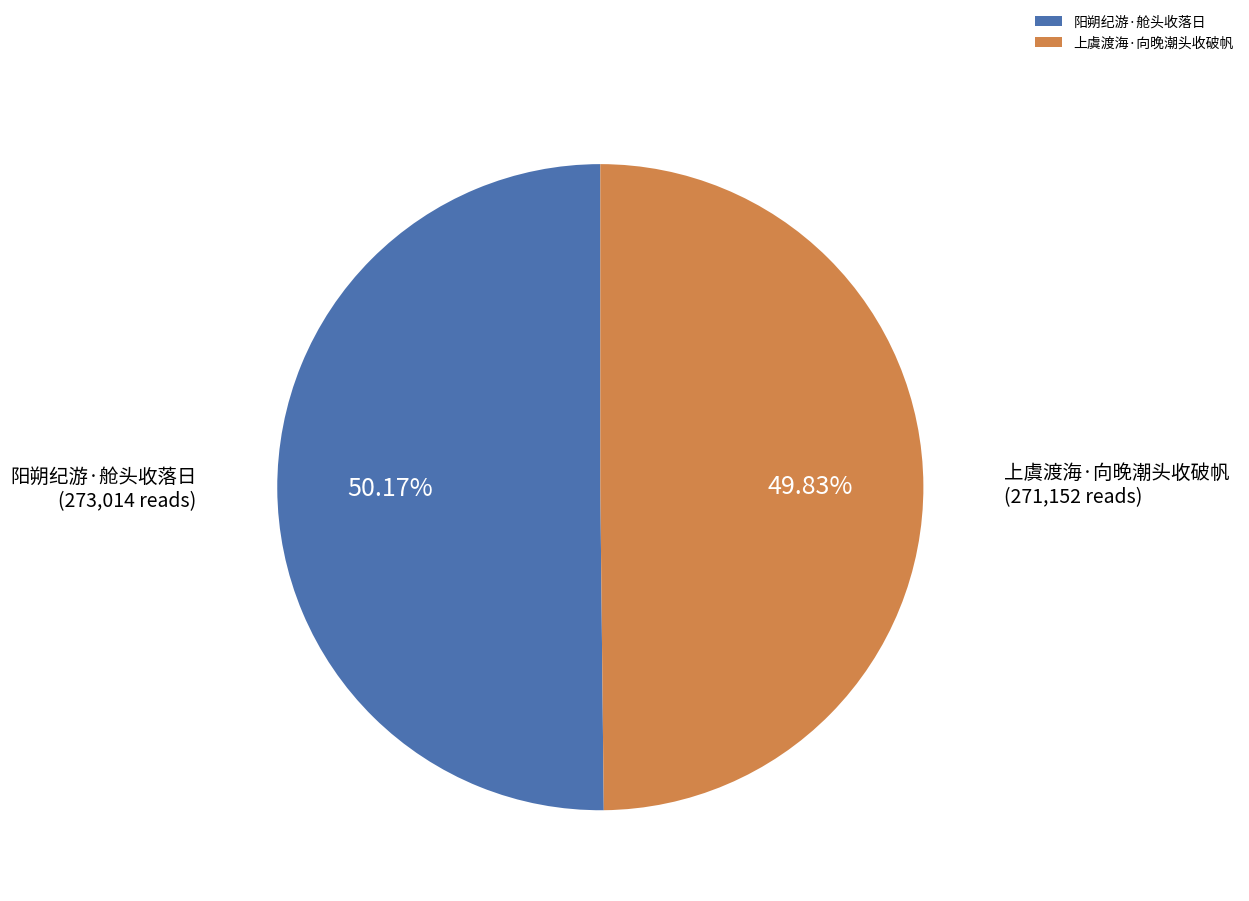

Is there any slice that represents more than half of the pie?

Yes